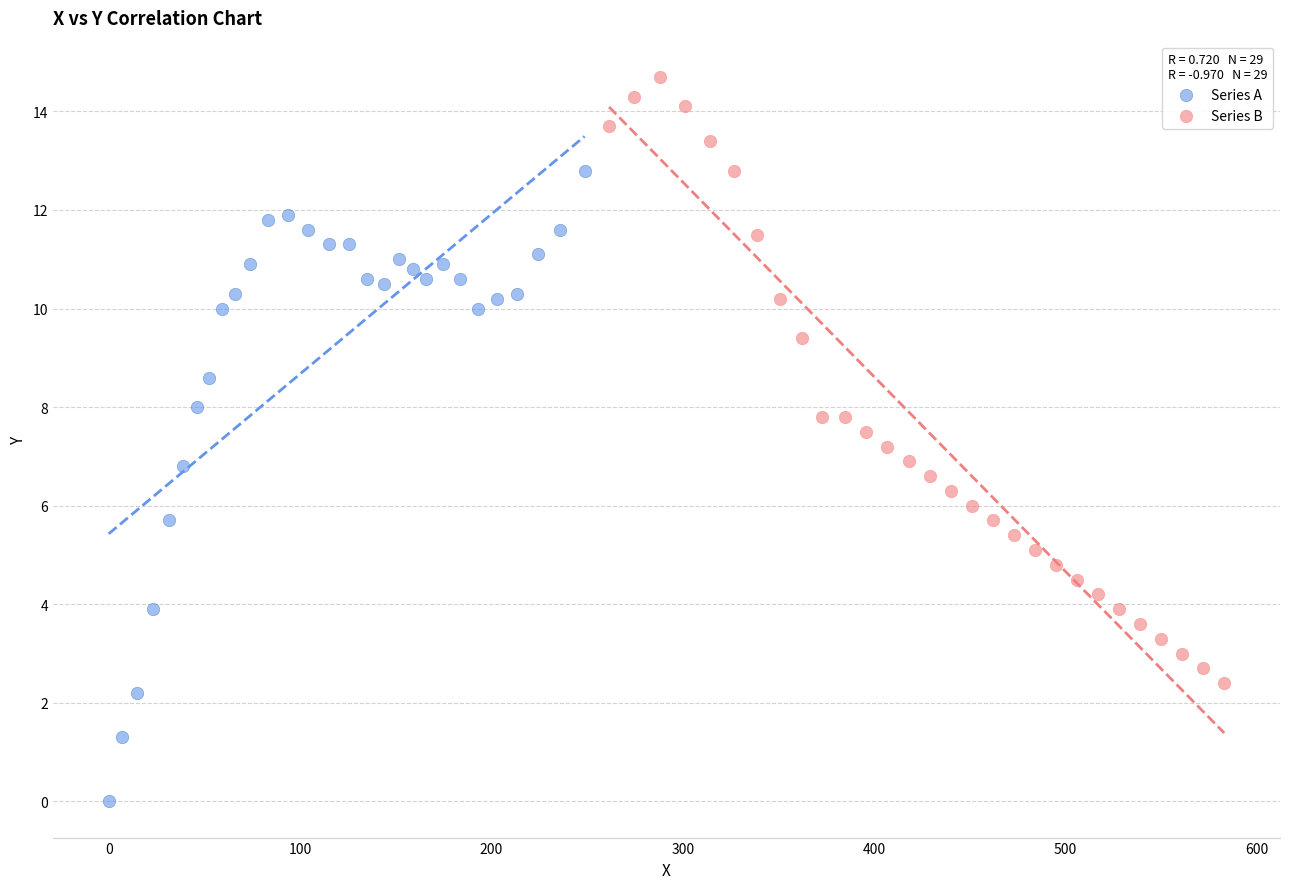

Which series reaches the minimum Y coordinate?

Series A